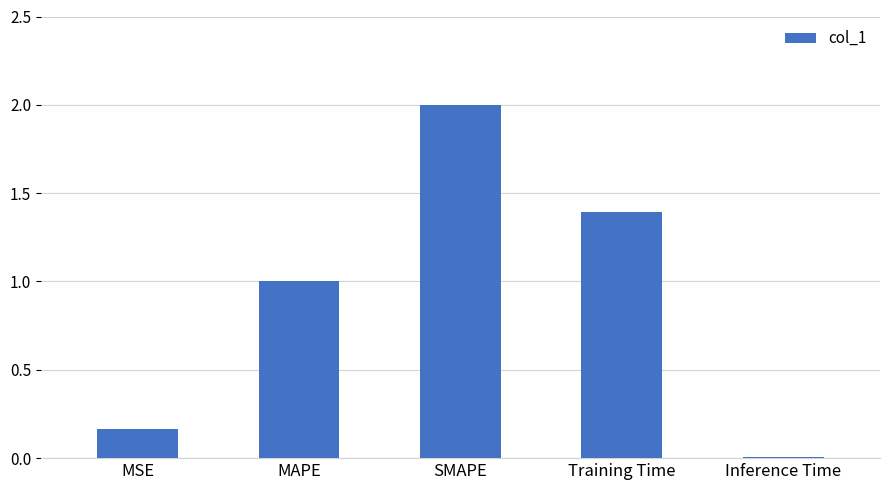

What is the label of the 3rd bar from the right?

SMAPE